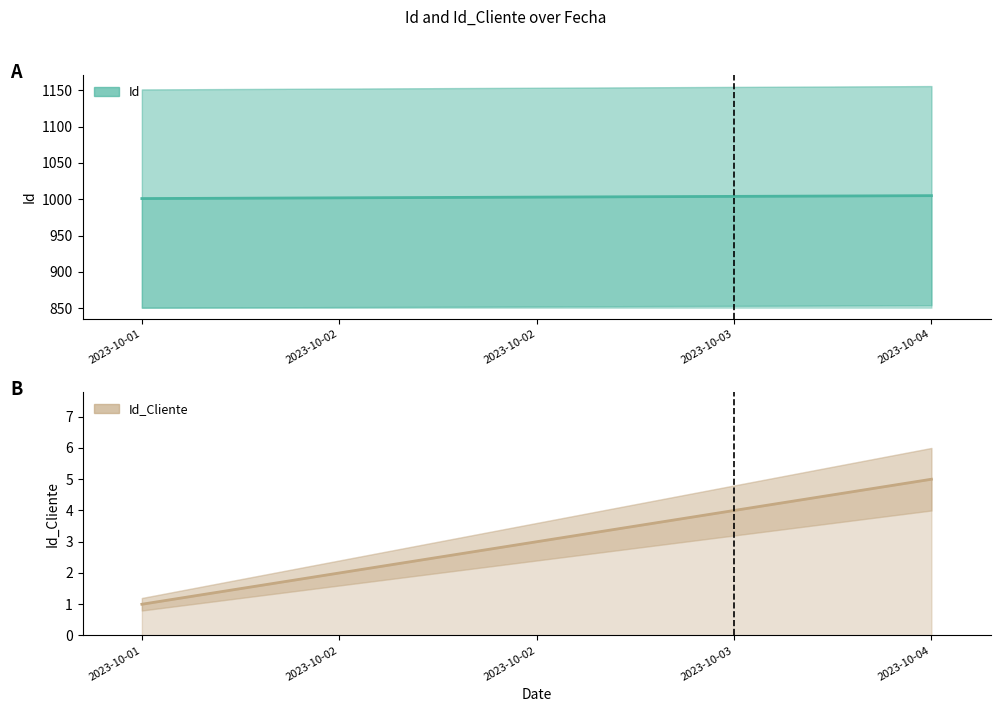

At how many categories does at least one series exceed 970?

5